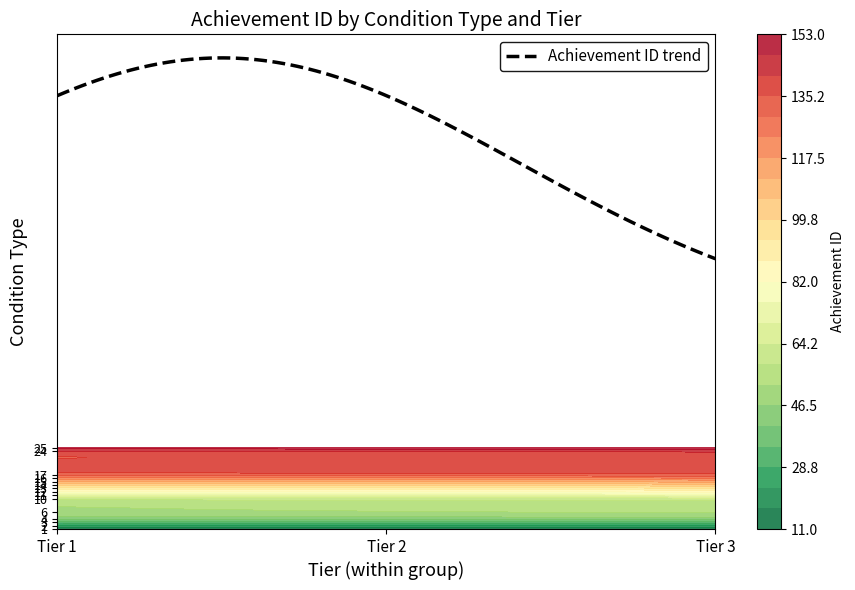

What is the maximum value shown in the chart?

153